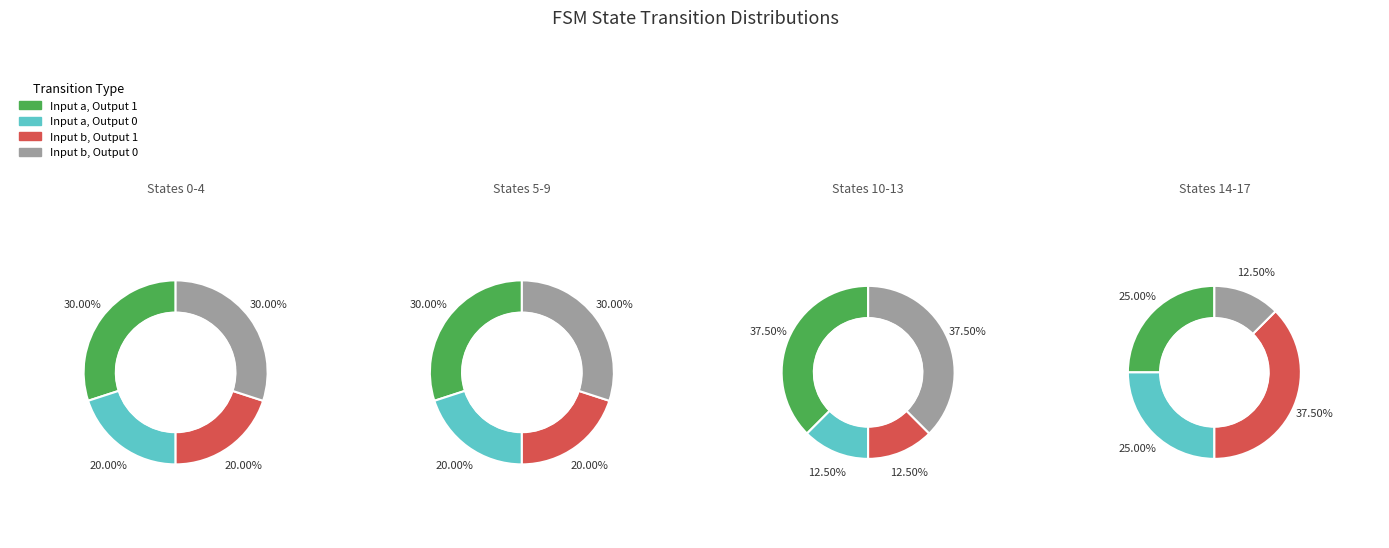

Is there any slice that represents more than half of the pie?

No